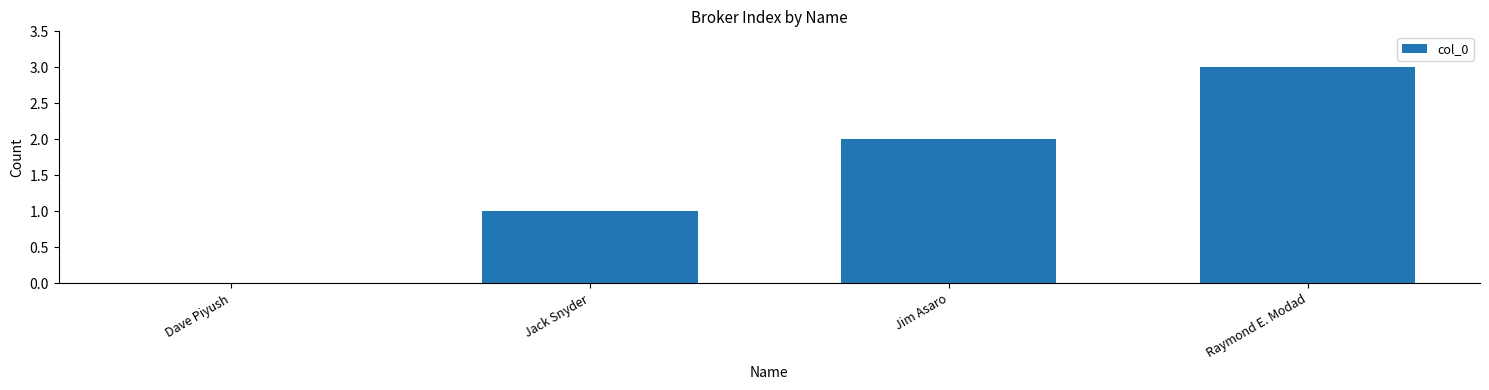

What is the sum of all values?

6